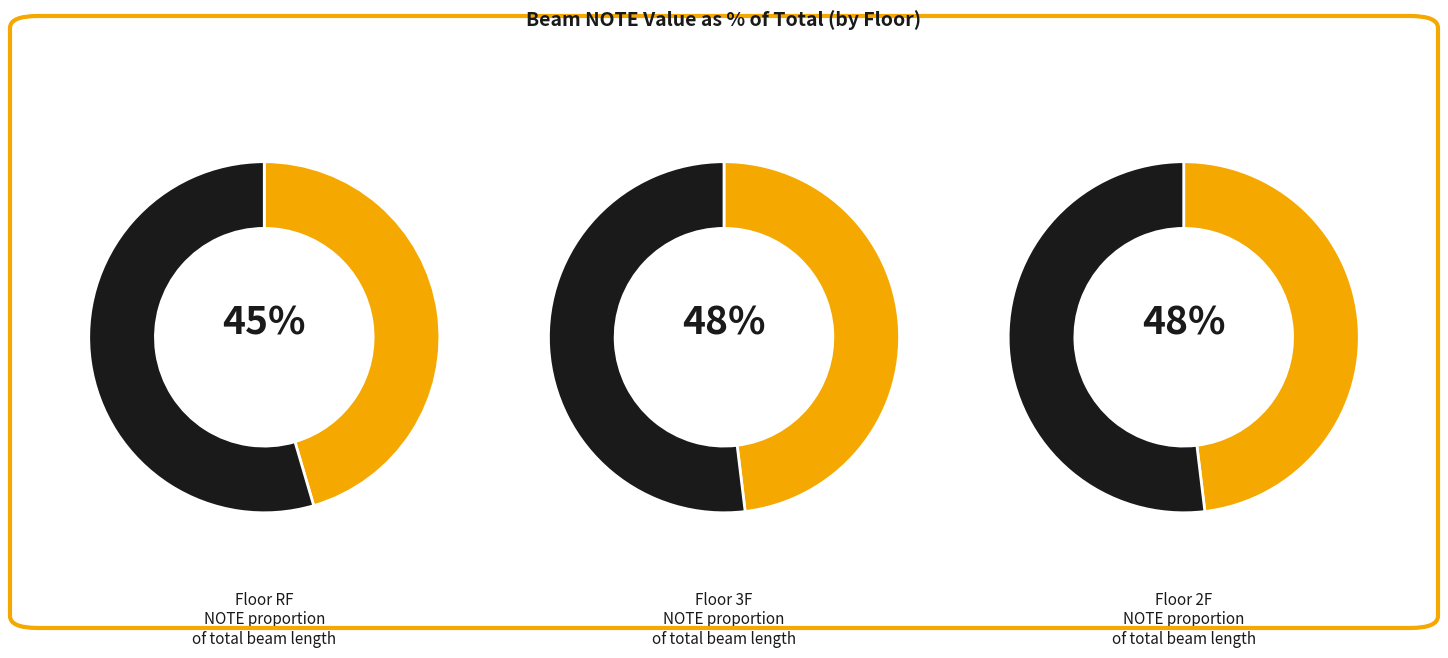

To the nearest percent, what is the average slice percentage?

50%